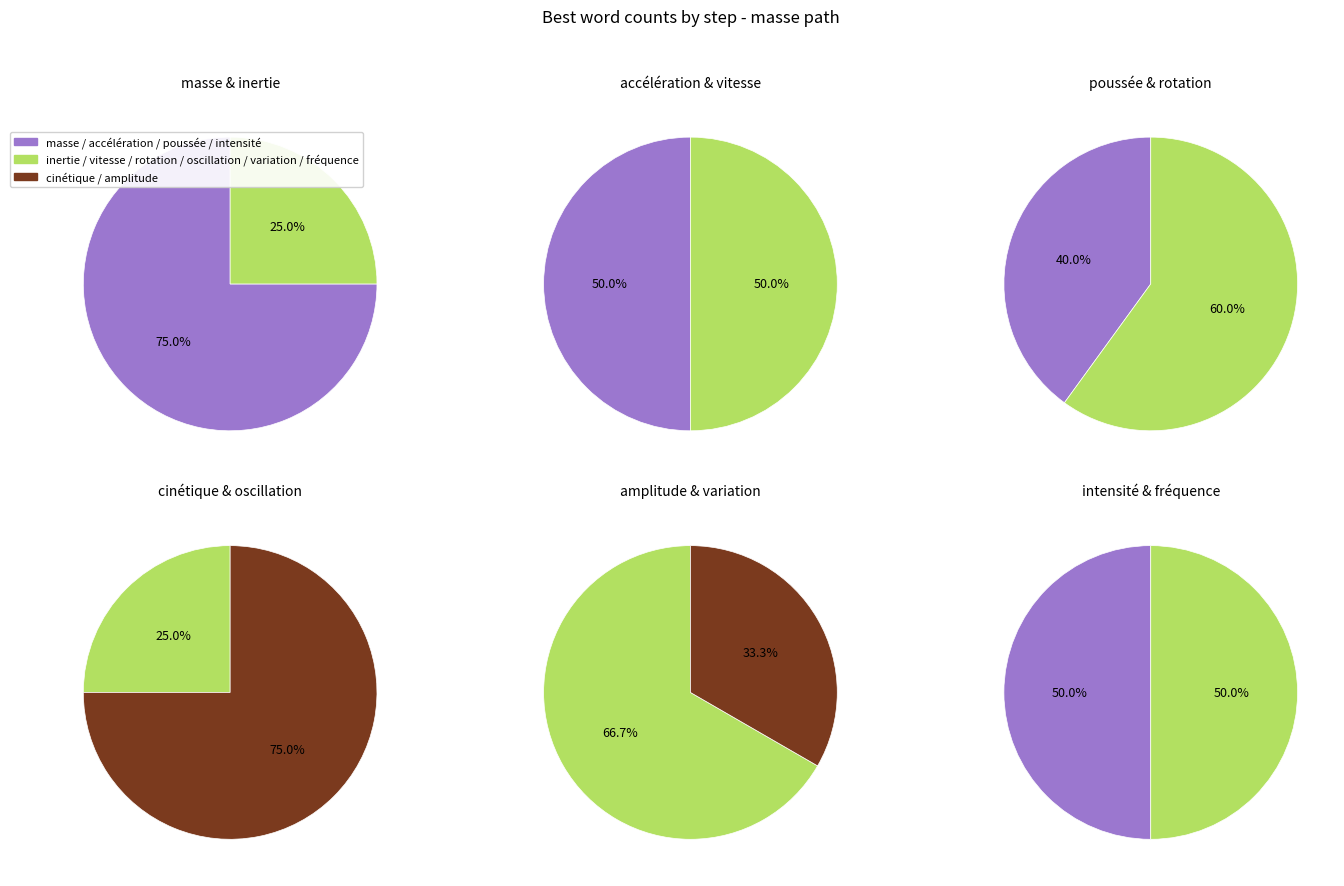

Count the number of slices in the pie.

12